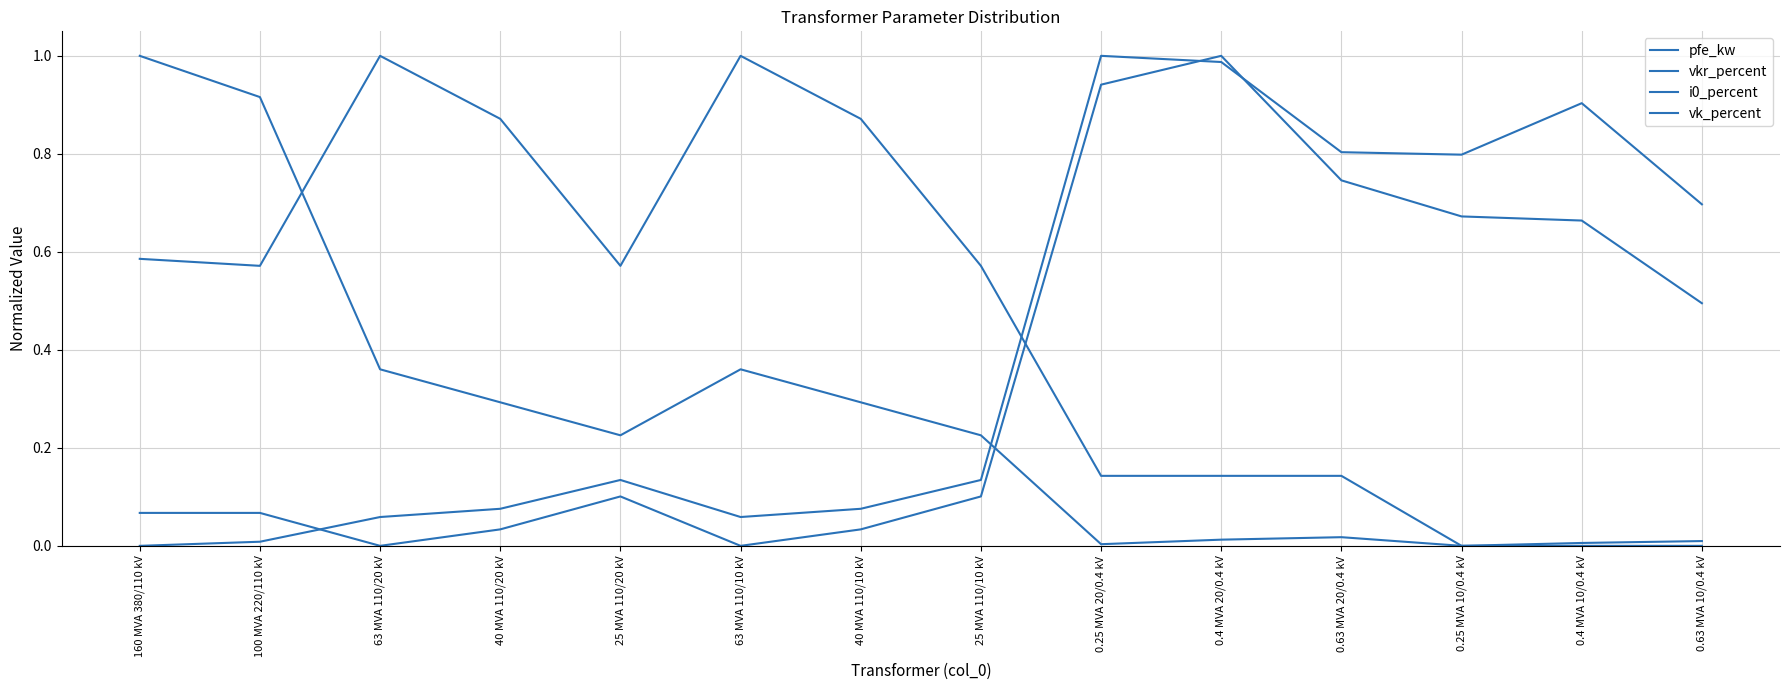

Reading left to right, list all the values displayed in this chart.

pfe_kw: 1.0	0.9	0.4	0.3	0.2	0.4	0.3	0.2	0.0	0.0	0.0	0.0	0.0	0.0
vkr_percent: 0.0	0.0	0.1	0.1	0.1	0.1	0.1	0.1	1.0	1.0	0.8	0.8	0.9	0.7
i0_percent: 0.1	0.1	0.0	0.0	0.1	0.0	0.0	0.1	0.9	1.0	0.7	0.7	0.7	0.5
vk_percent: 0.6	0.6	1.0	0.9	0.6	1.0	0.9	0.6	0.1	0.1	0.1	0.0	0.0	0.0